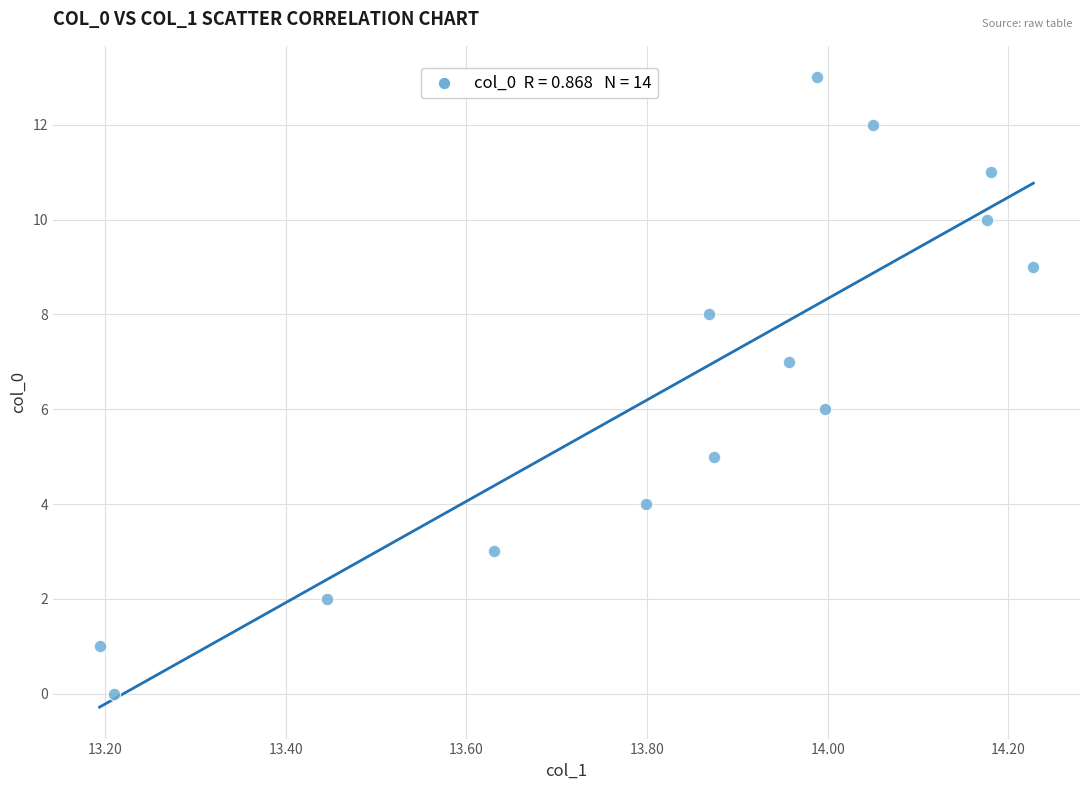

What is the range of Y values (max minus min)?

13